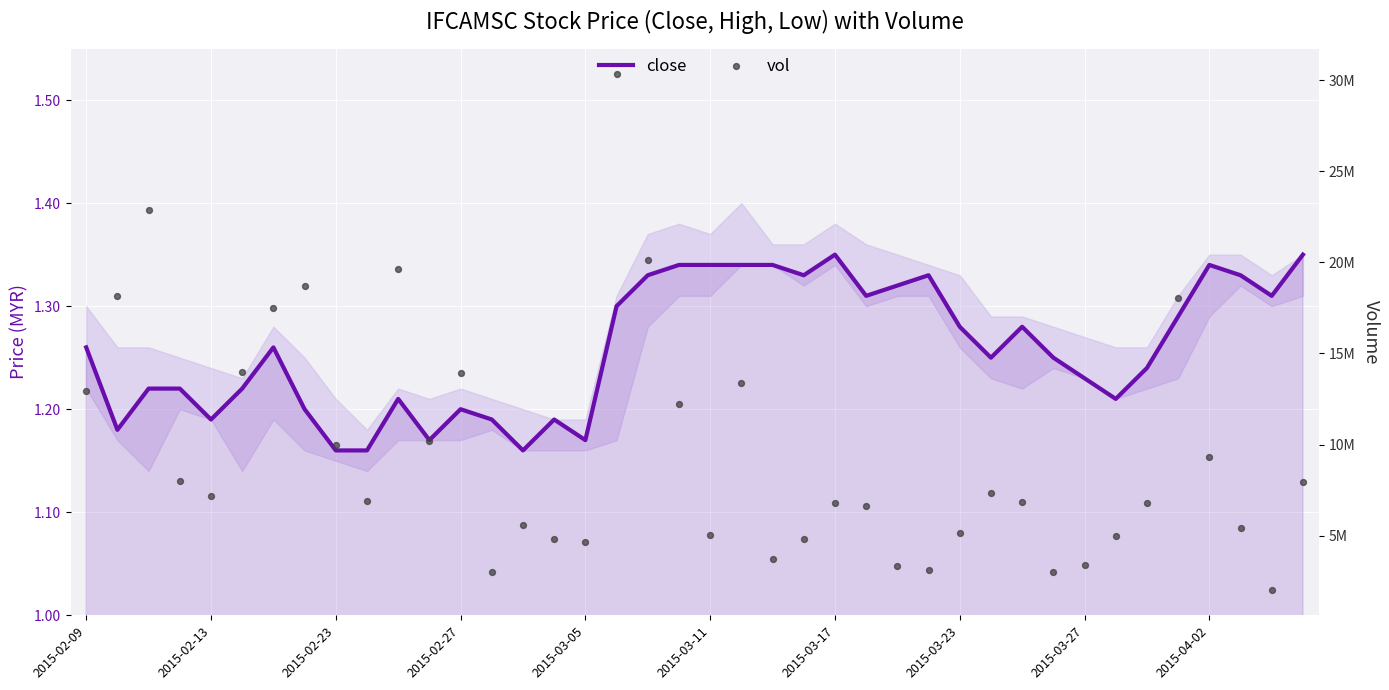

Which series contains the lowest Y value?

close